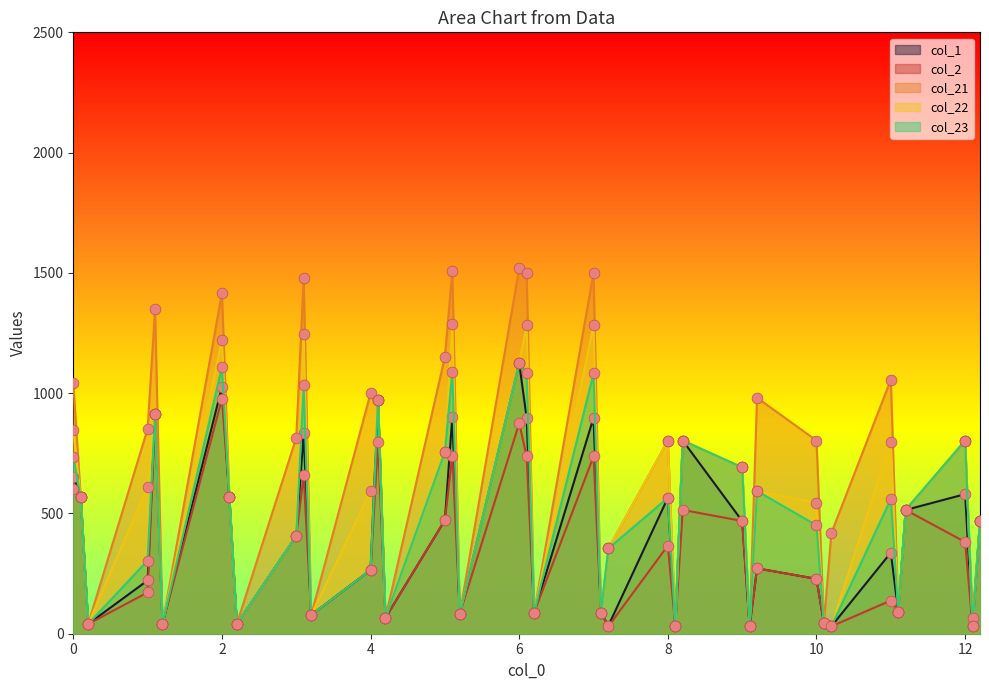

Is the value of col_21 at 10 greater than the value of col_1 at 2?

No